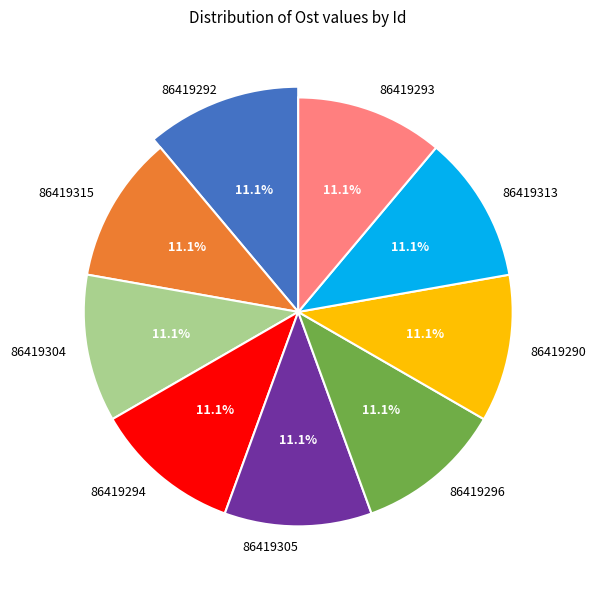

What percentage is NOT represented by 86419305?

88.9%